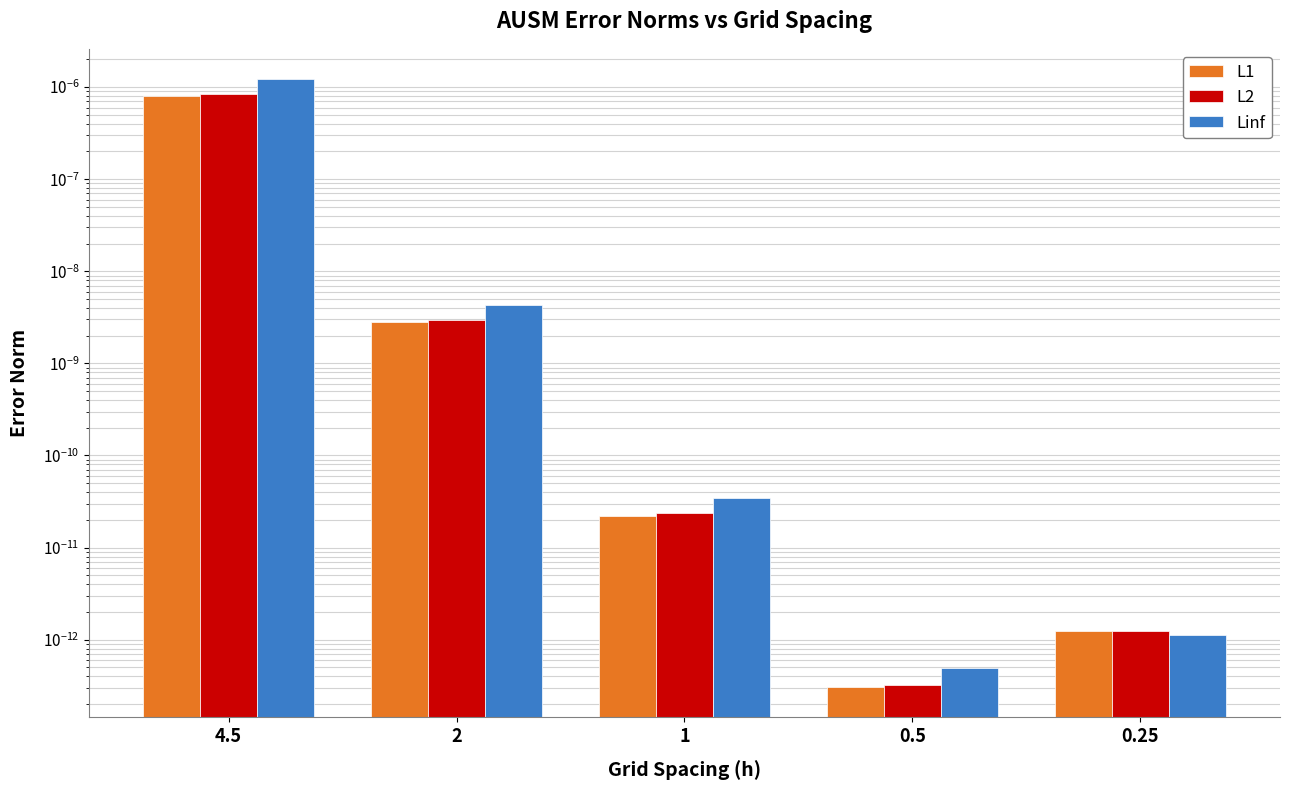

Which category has the lowest value in the Linf series?

0.5